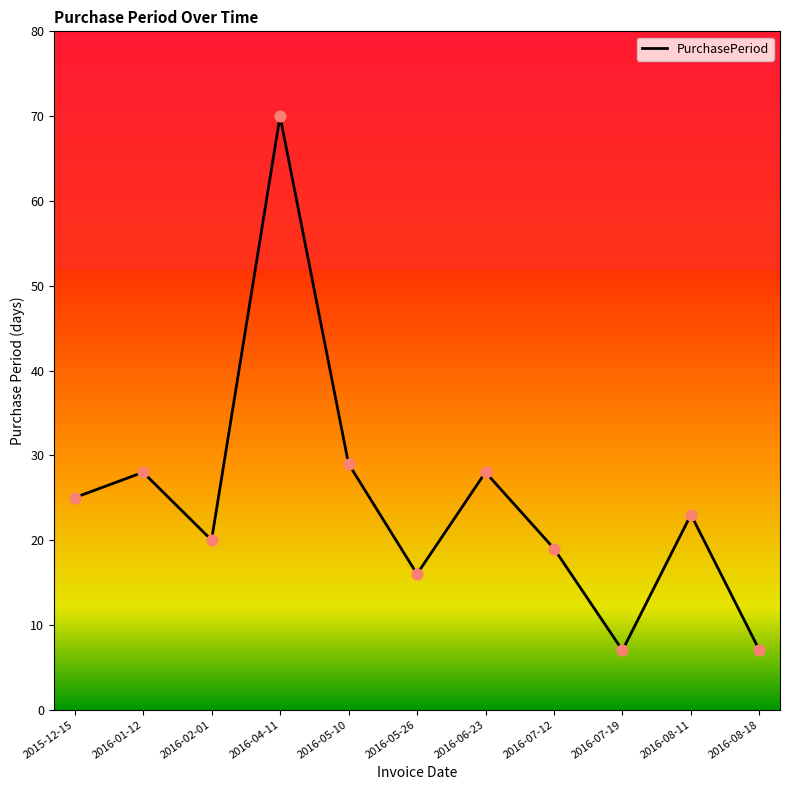

Between 2016-07-12 and 2016-04-11, which is larger?

2016-04-11